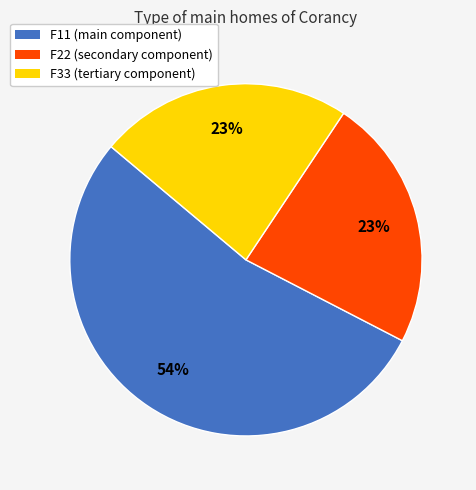

How many segments does this pie chart have?

3